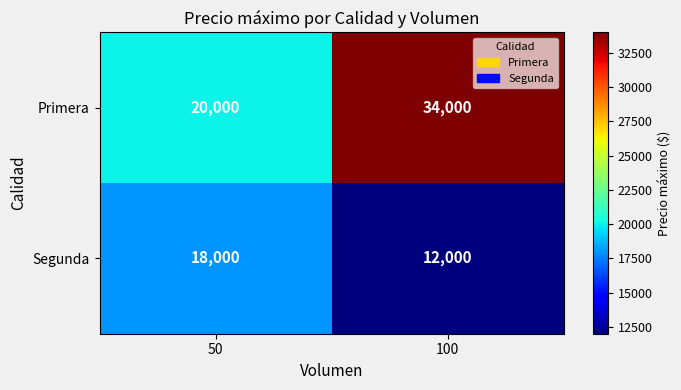

At which category is the sum across all series the highest?

100